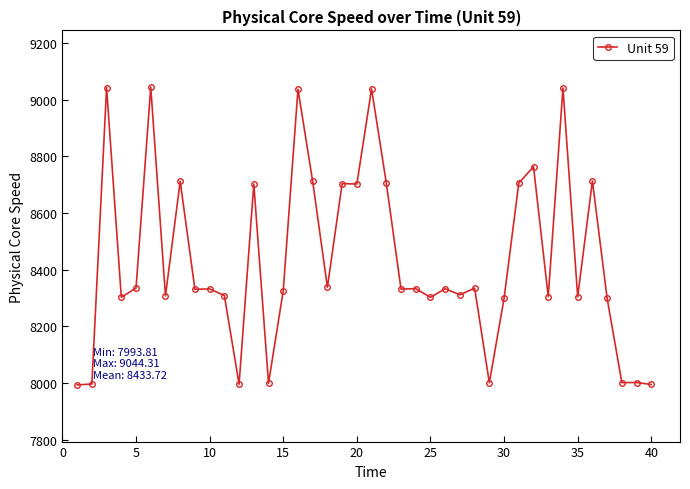

What is the smallest value displayed?

7993.8